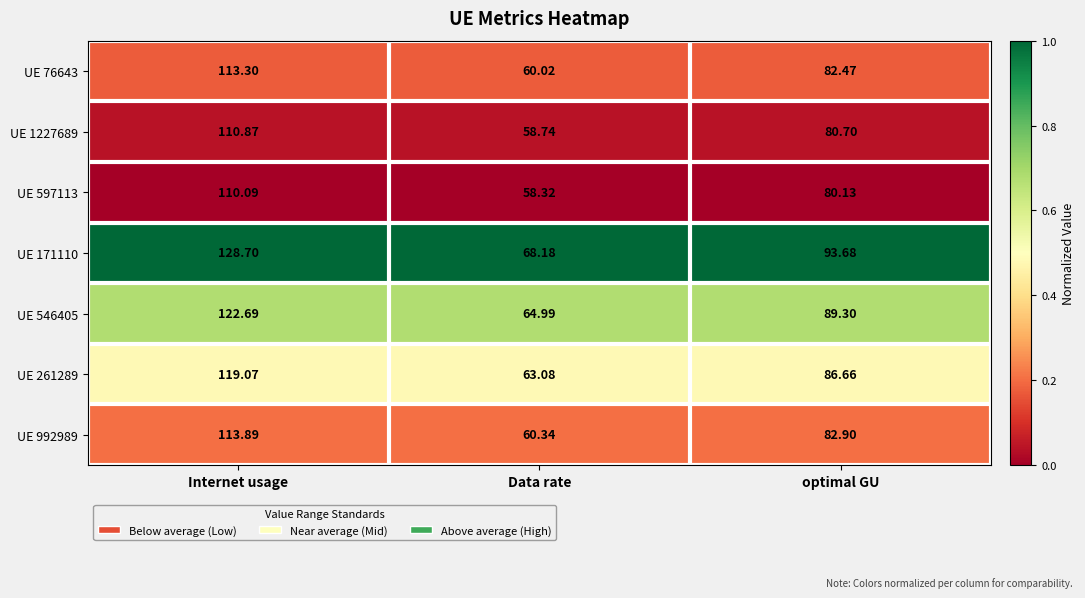

At which label does UE 76643 first exceed 82?

Internet usage